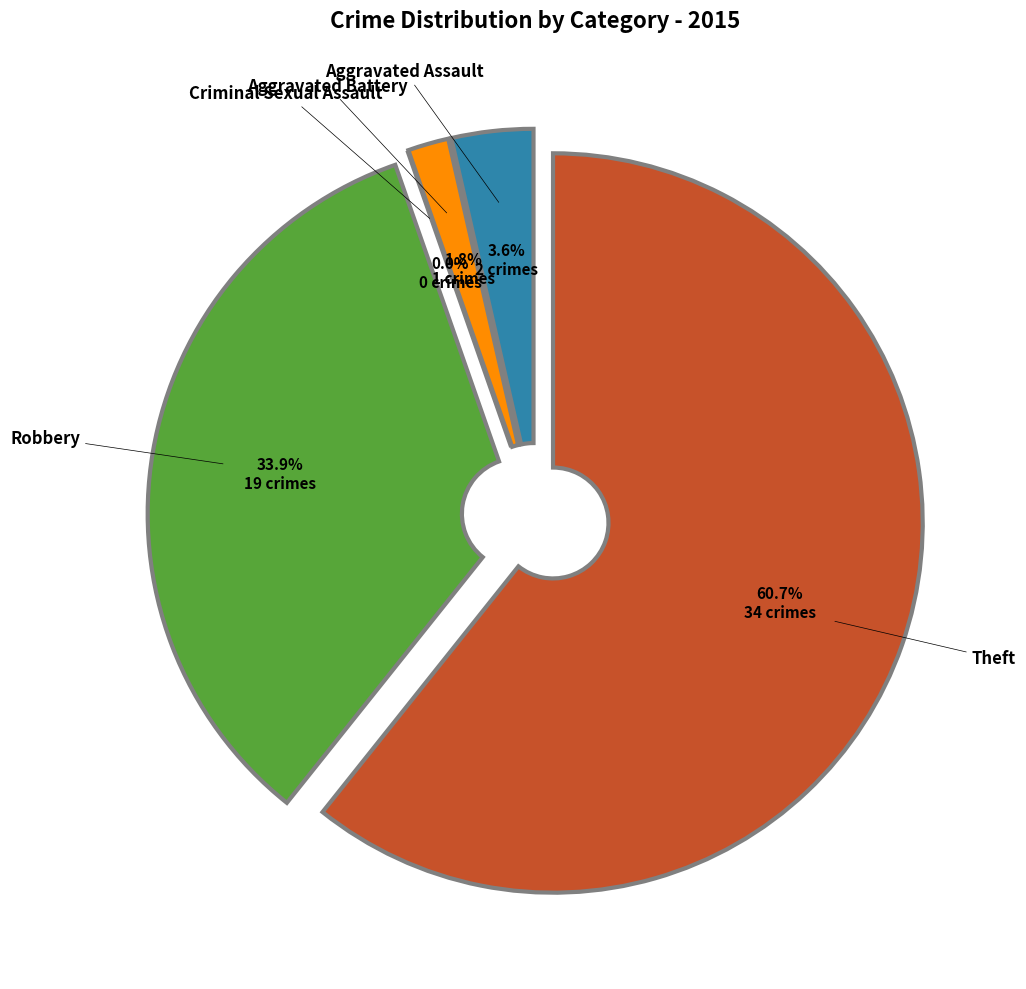

To the nearest percent, what portion does Theft represent?

61%